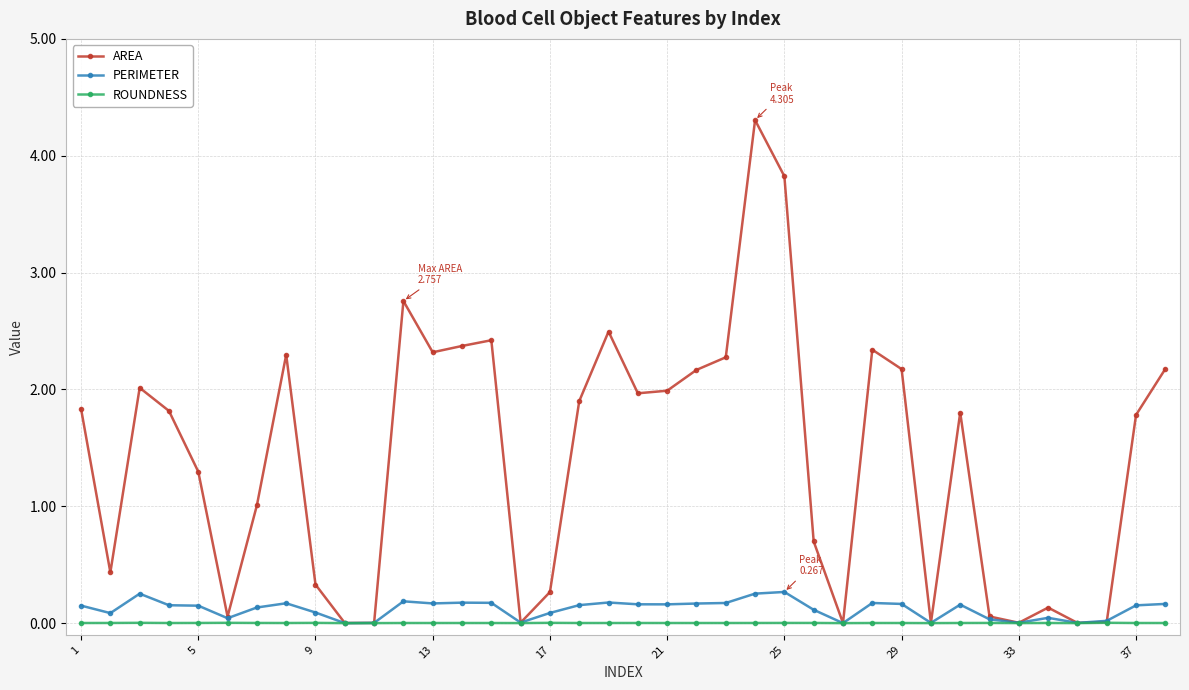

True or false: AREA has more than 1 points higher than both neighbors.

True